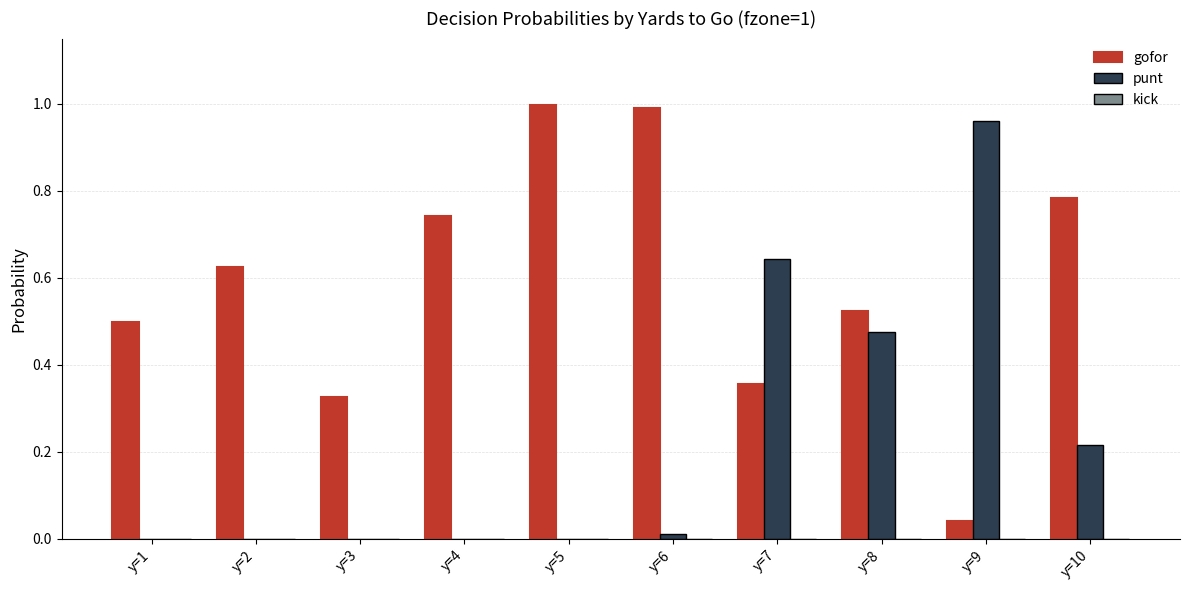

What is the sum of all gofor values?

5.9